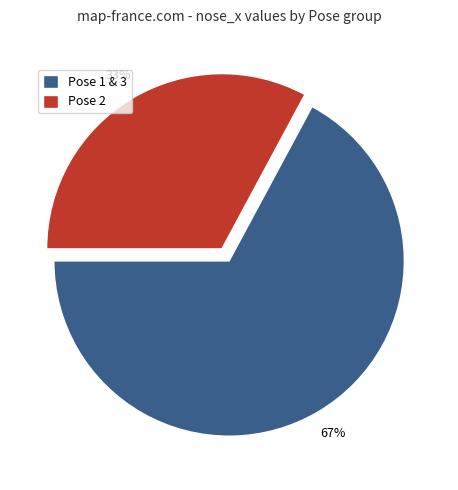

Does any single category account for the majority?

Yes